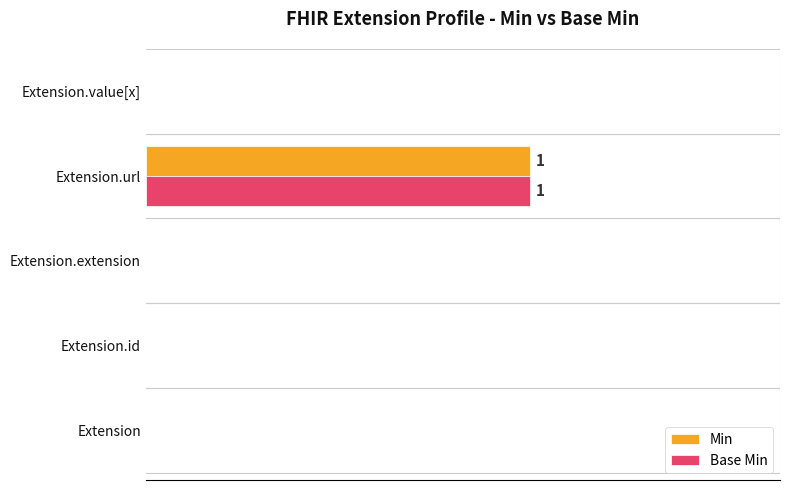

Which category has the highest value across all series?

Extension.url